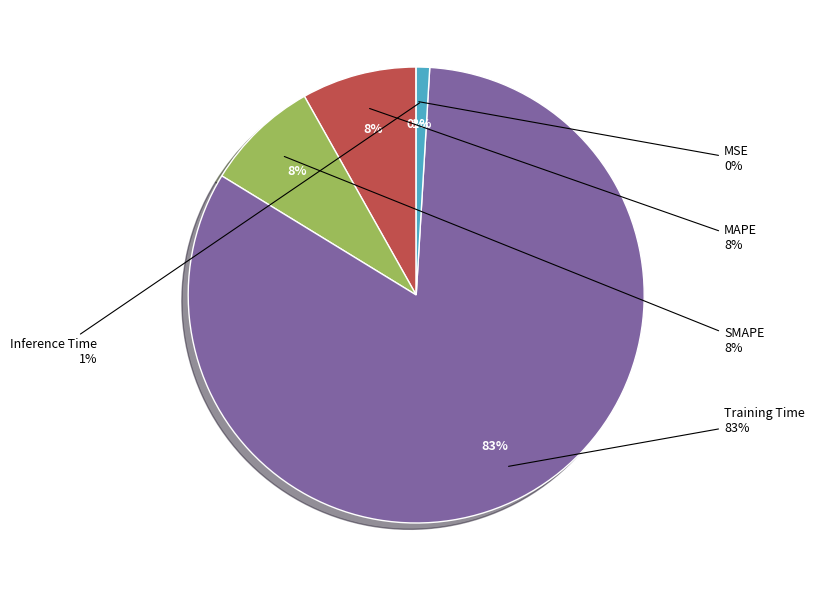

Count the number of slices in the pie.

5